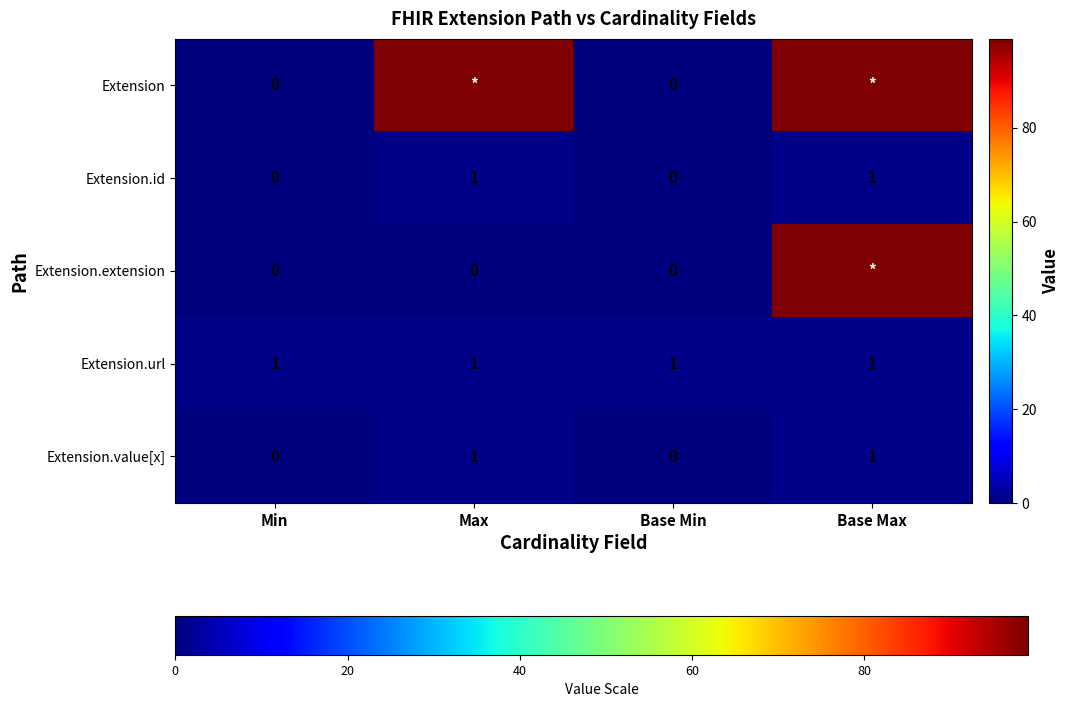

The Extension.value[x] series shows 2 at Max. True or false?

False